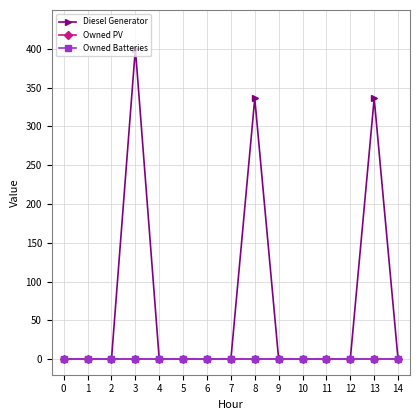

Does the chart have visible grid lines?

Yes